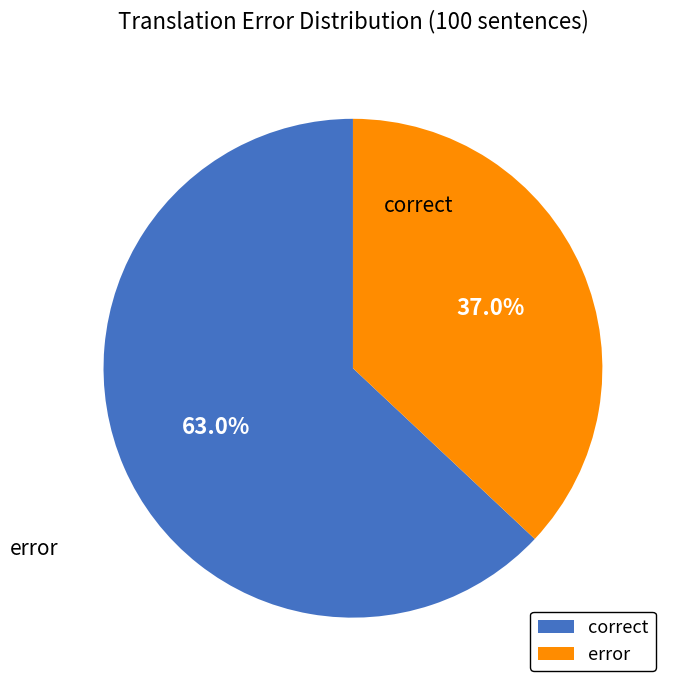

Is it true that correct is 71% of the pie?

False